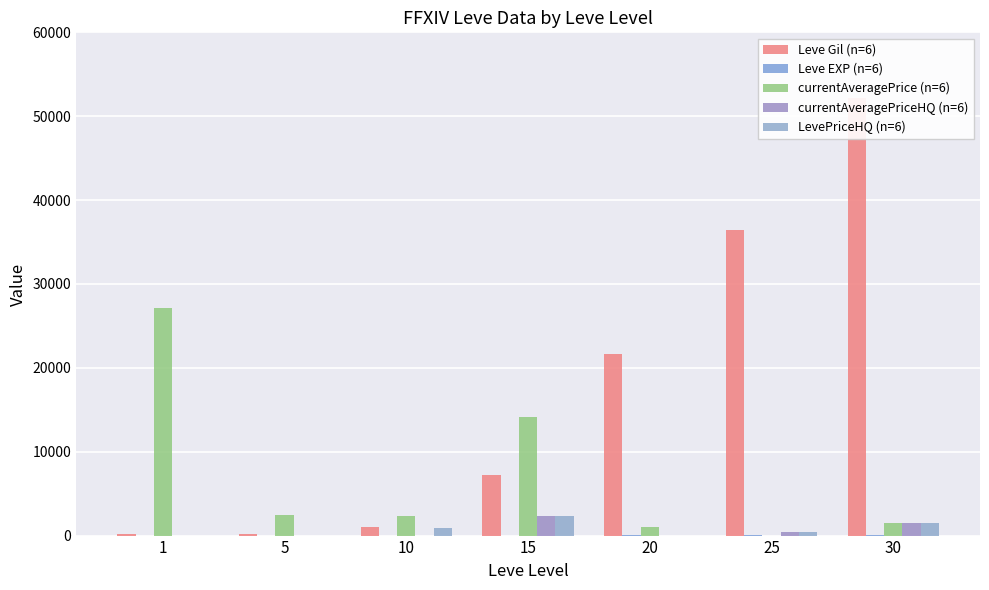

What is the value of the currentAveragePrice (n=6) bar at the 2nd from the left?

2507